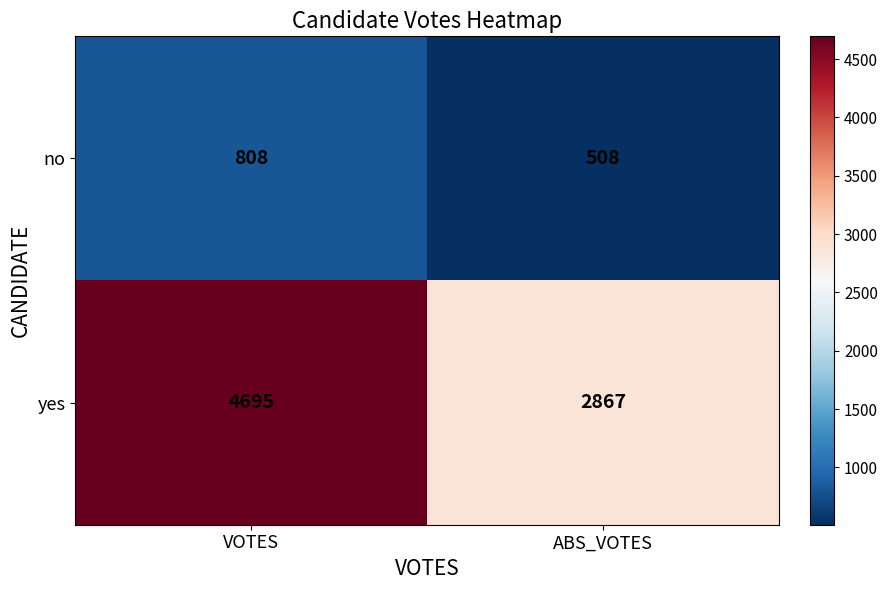

The value of yes at VOTES is 4695. True or false?

True